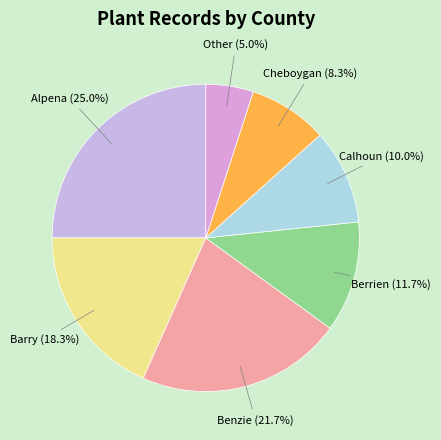

Count the number of slices in the pie.

7